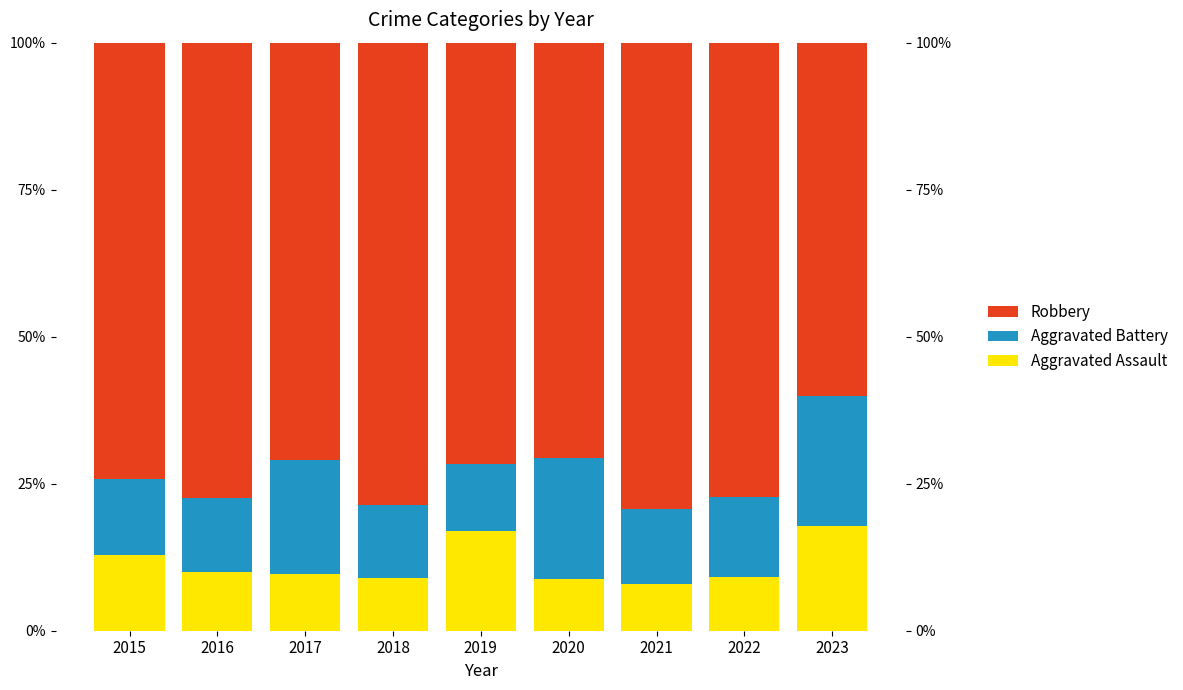

The Robbery series shows 70.6 at 2020. True or false?

True